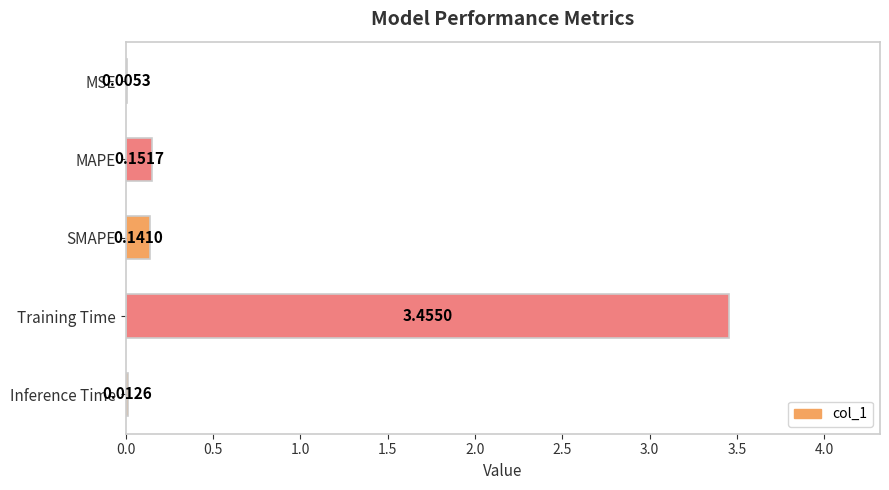

How many series are shown in this chart?

1